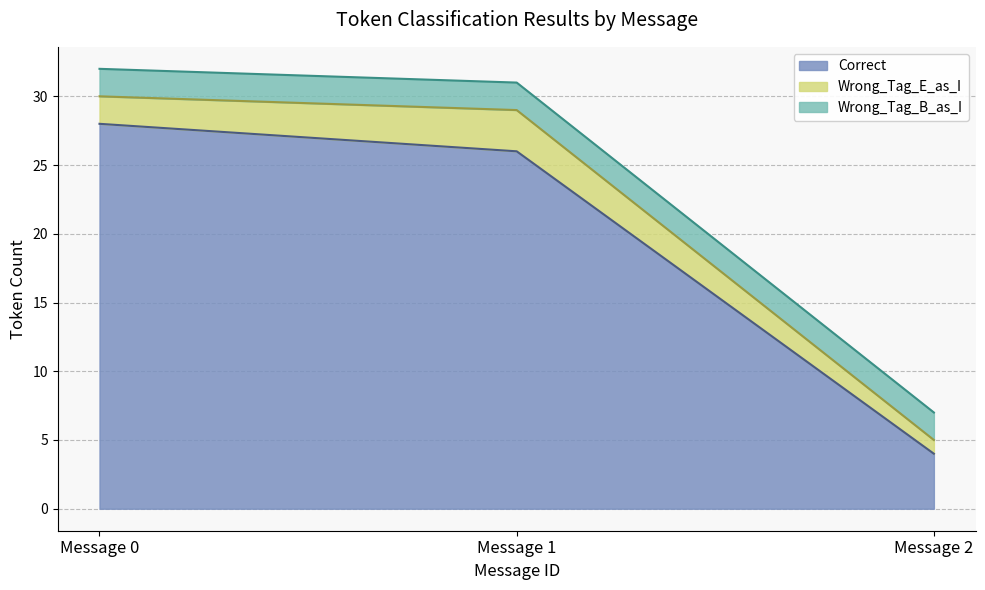

Rank the series by their maximum value, from highest to lowest.

Correct, Wrong_Tag_E_as_I, Wrong_Tag_B_as_I